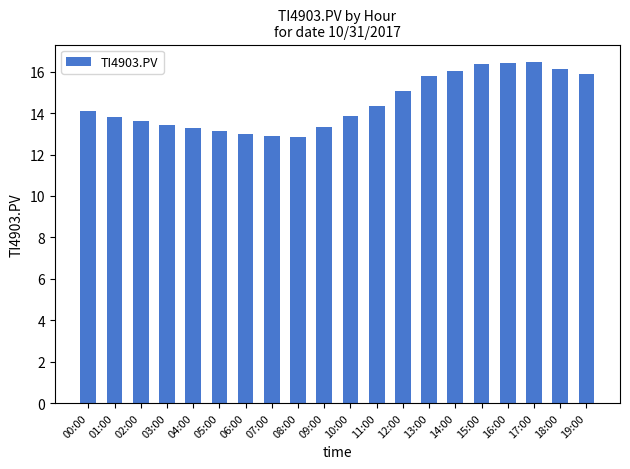

What is the change in value from 02:00 to 07:00?

-0.7